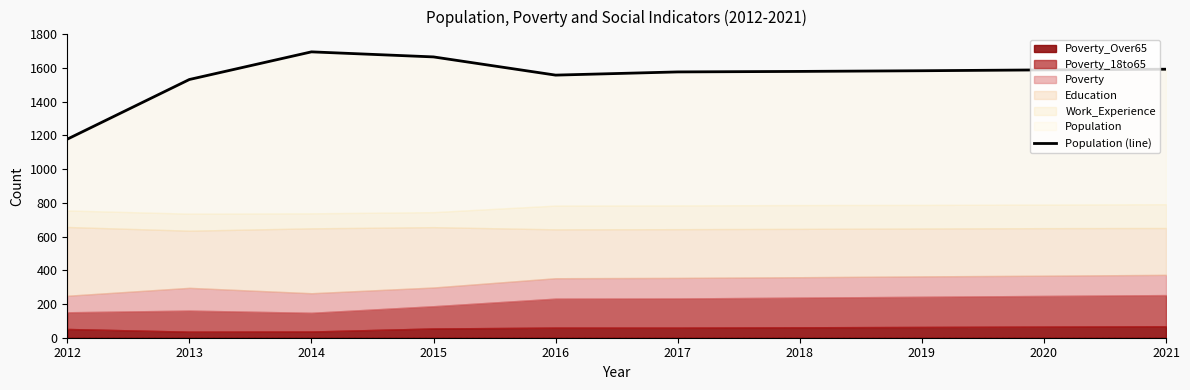

Approximately how many times larger is the value at 2019 compared to 2017?

1.0